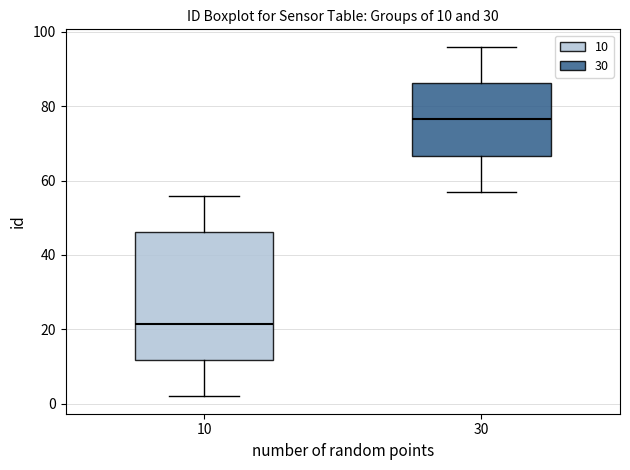

Comparing the boxes themselves (not the whiskers), which one is the tallest?

10